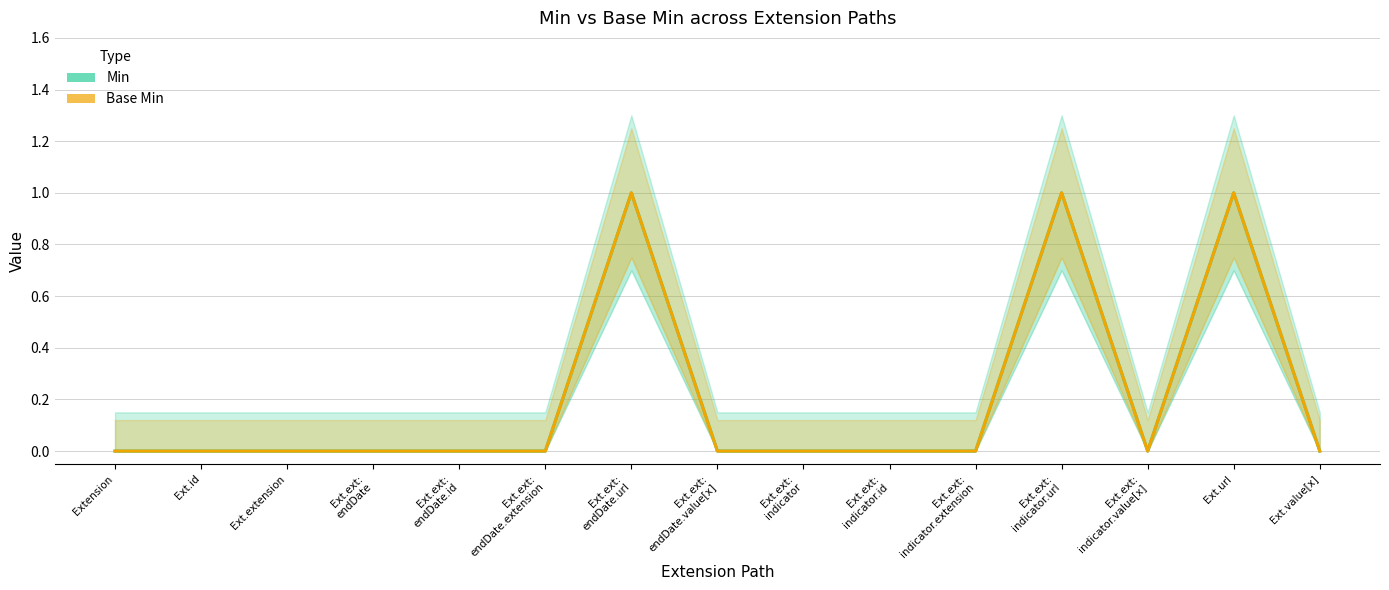

How many values in the Base Min series exceed 0?

3